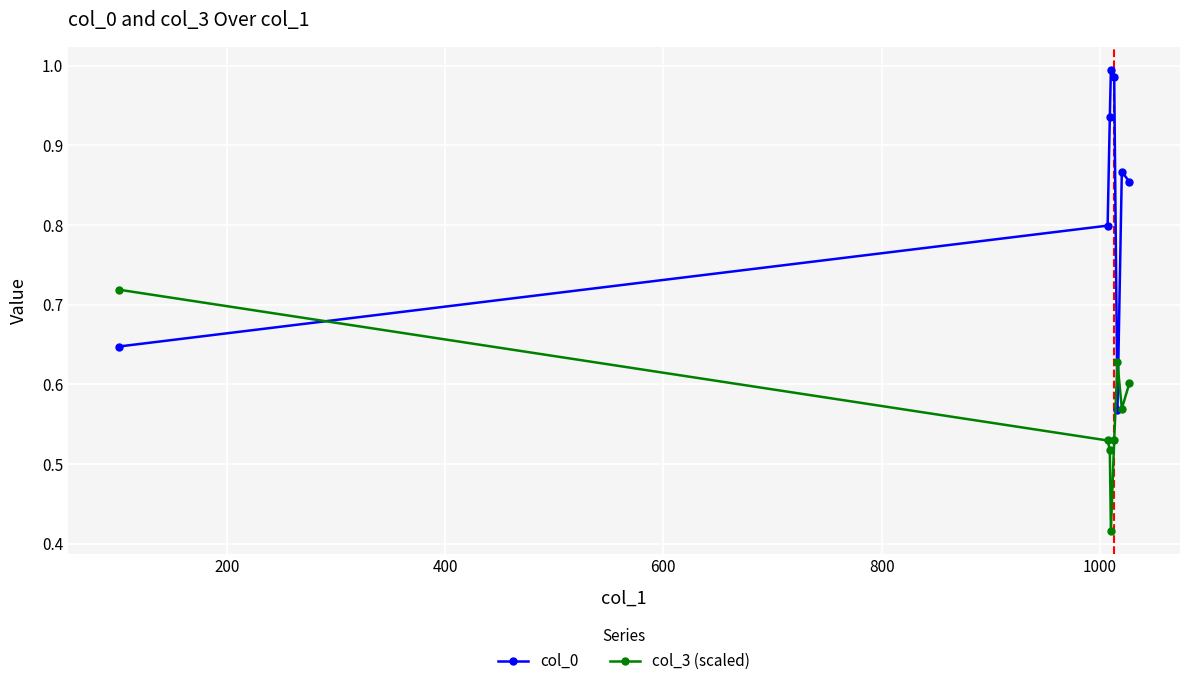

Does the chart have visible grid lines?

Yes